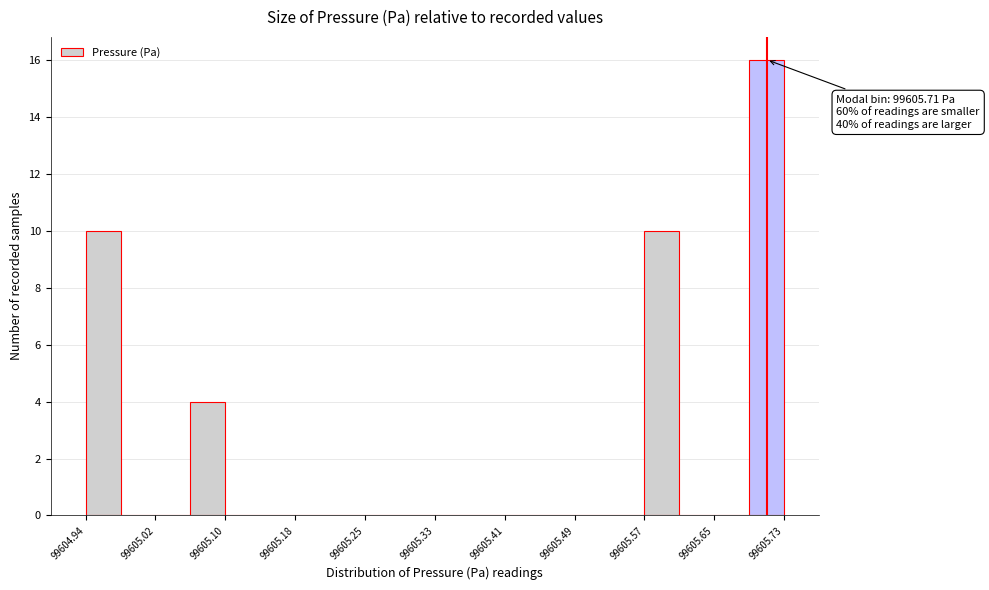

Around what value on the x-axis is the tallest bar? Give the approximate position of its centre, as read against the axis.

99605.71